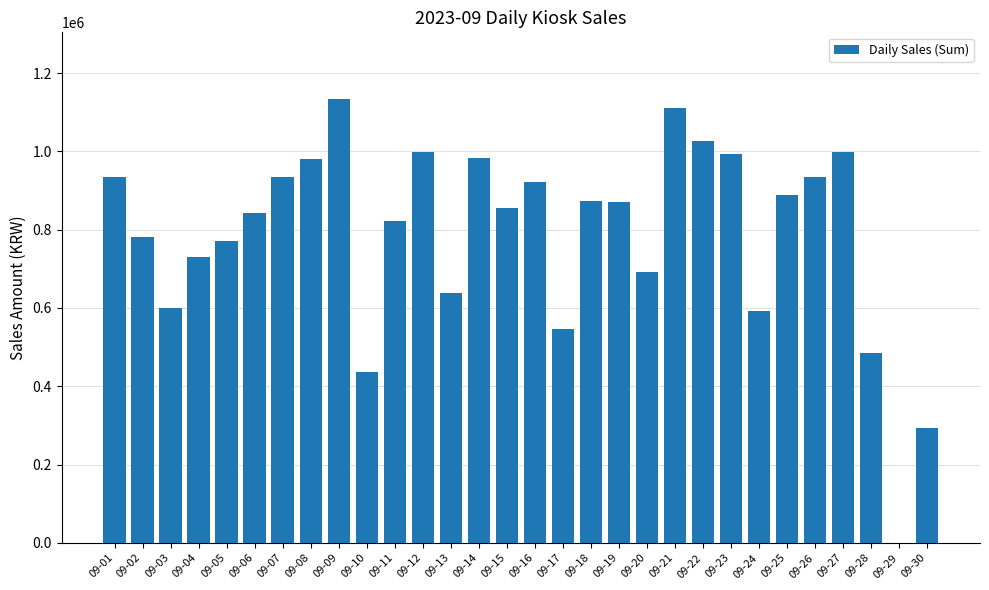

Approximately how many times larger is the value at 09-17 compared to 09-22?

0.5